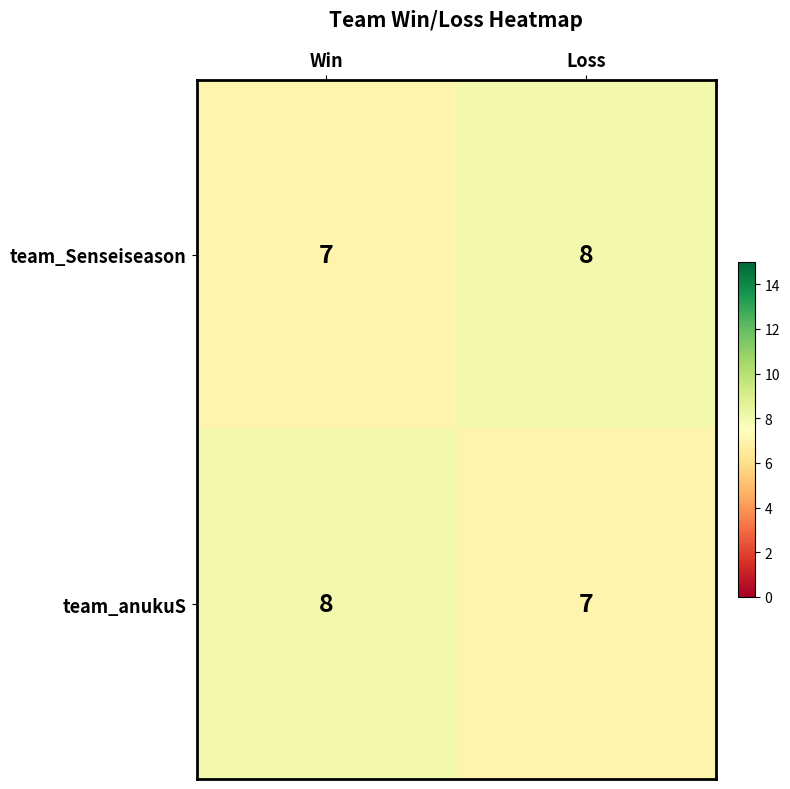

The value of team_anukuS at Win is 8. True or false?

True